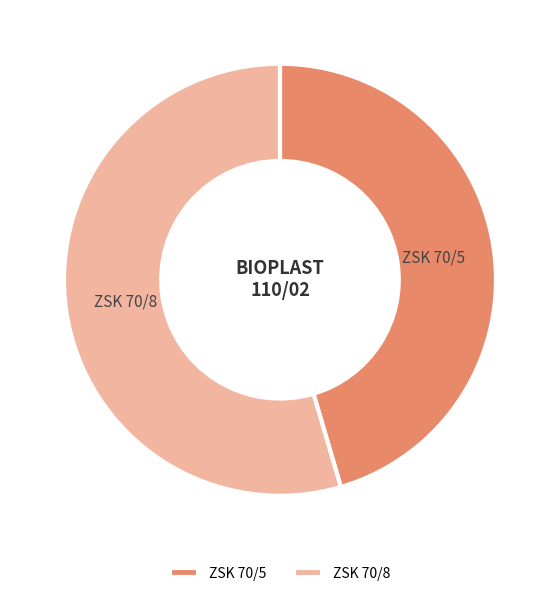

Which category has the biggest portion of the pie?

ZSK 70/8